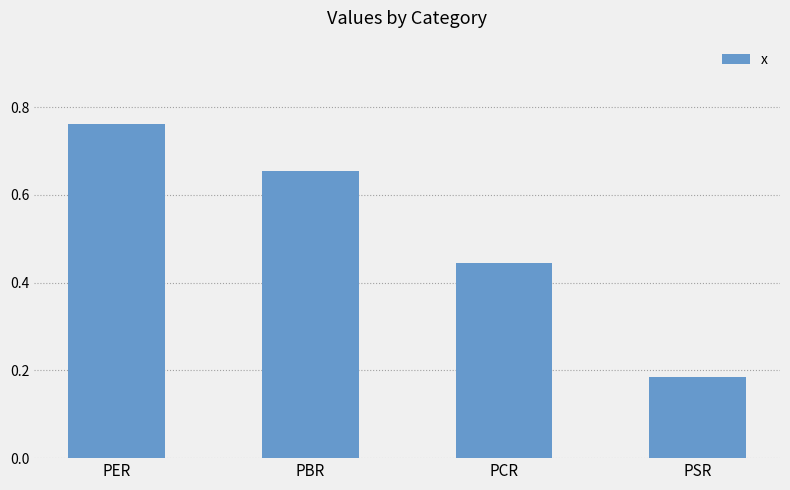

At which label is the value closest to 0?

PSR